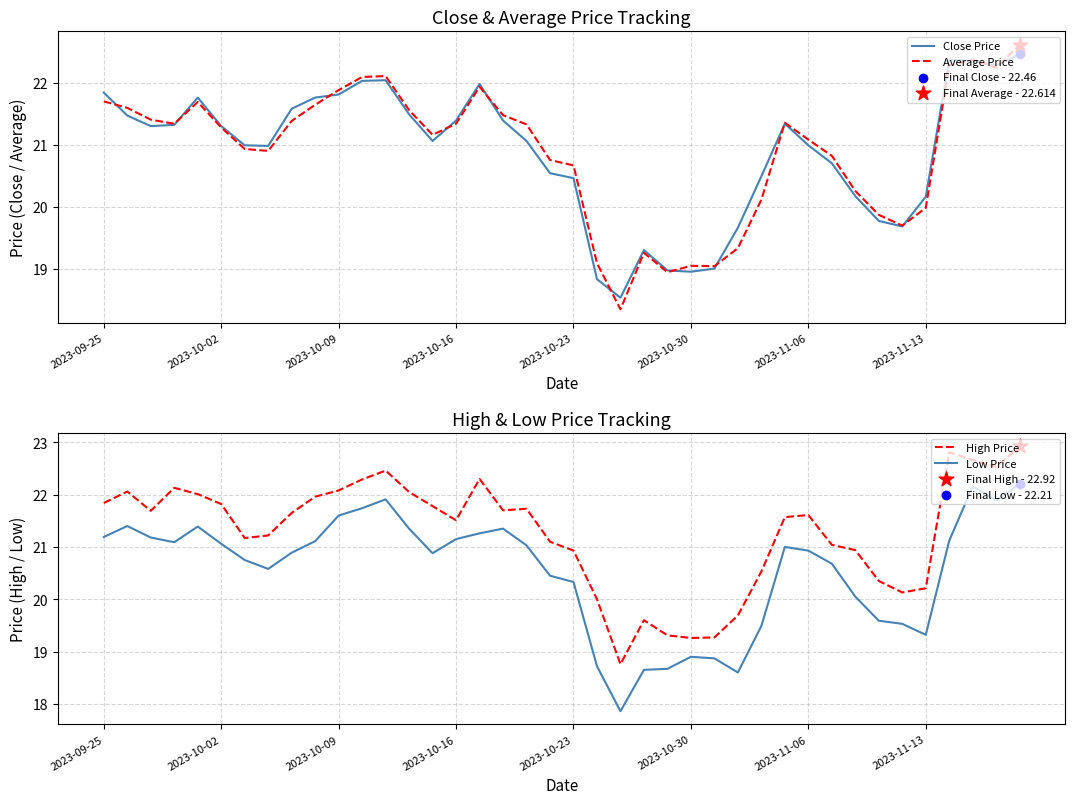

Which series contains the lowest Y value?

Low Price